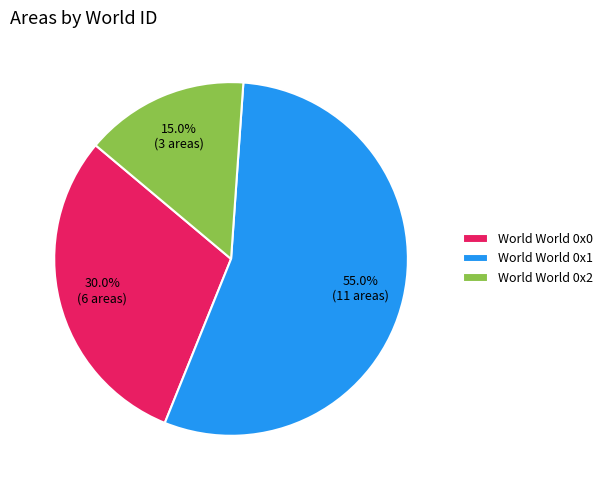

Approximately how many times larger is the value at World World 0x2 compared to World World 0x0?

0.5